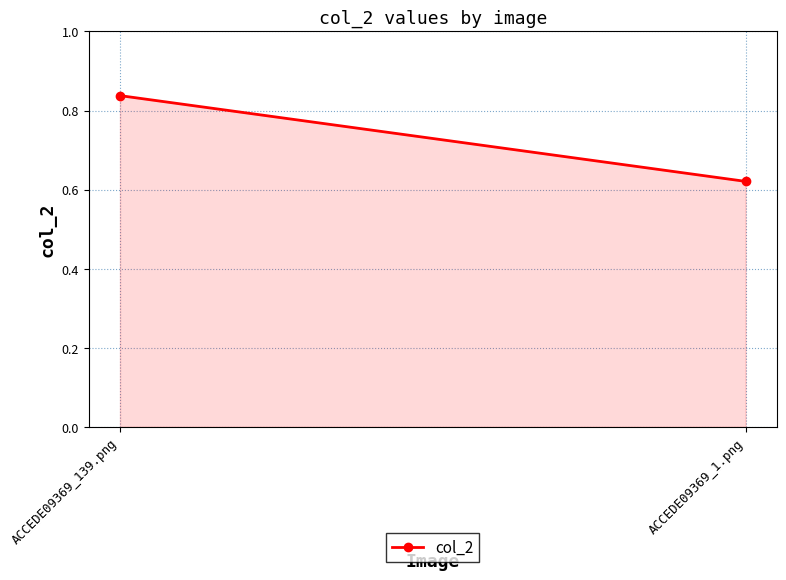

What is the label of the 1st point from the left?

ACCEDE09369_139.png